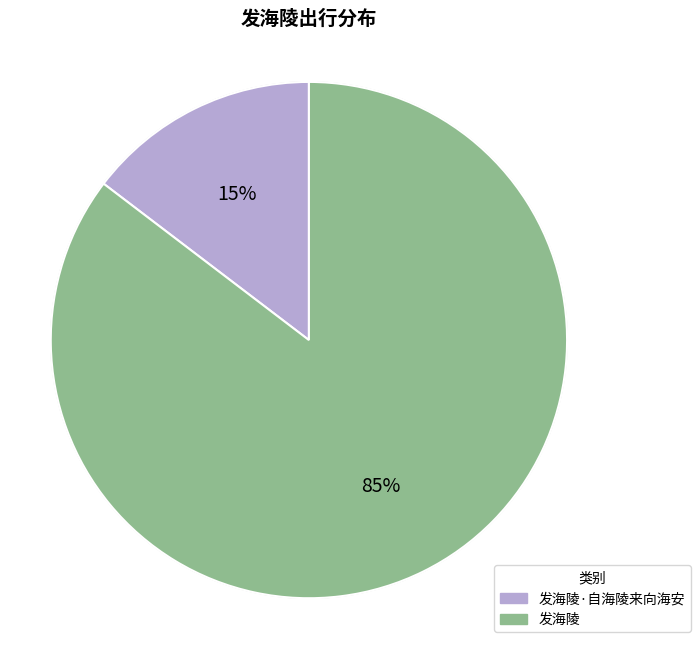

How many segments does this pie chart have?

2